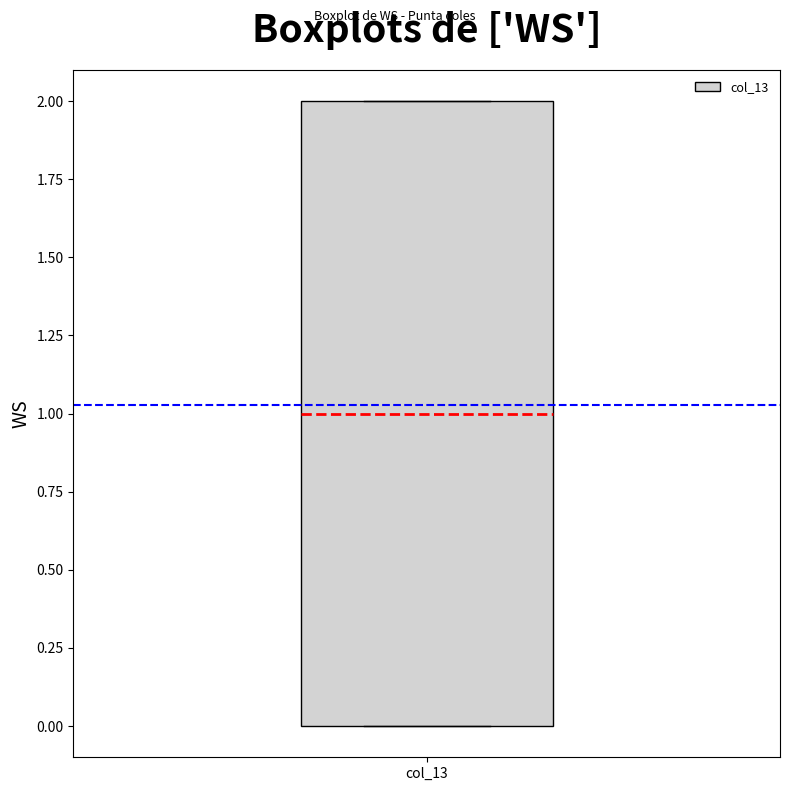

Where is the upper edge of the box for col_13 on the y-axis? The values are not printed on the chart, so give them approximately, as read against the axis.

2